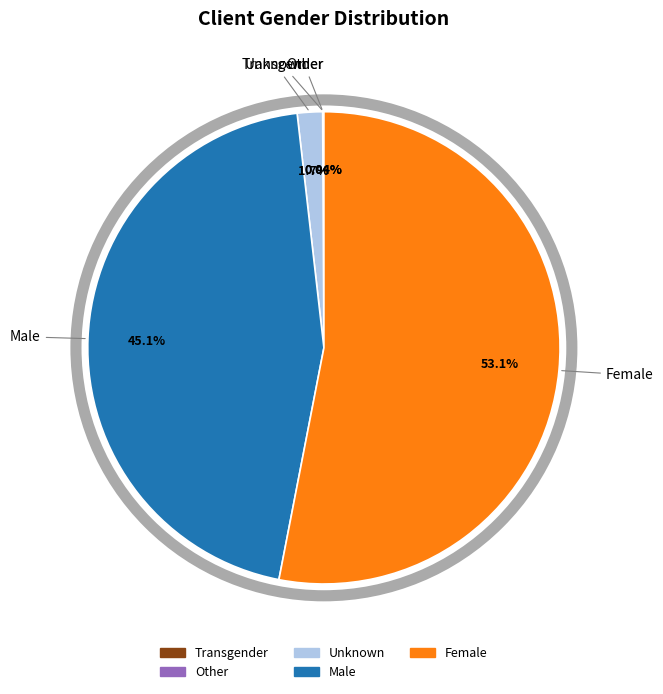

Between Unknown and Male, which is larger?

Male